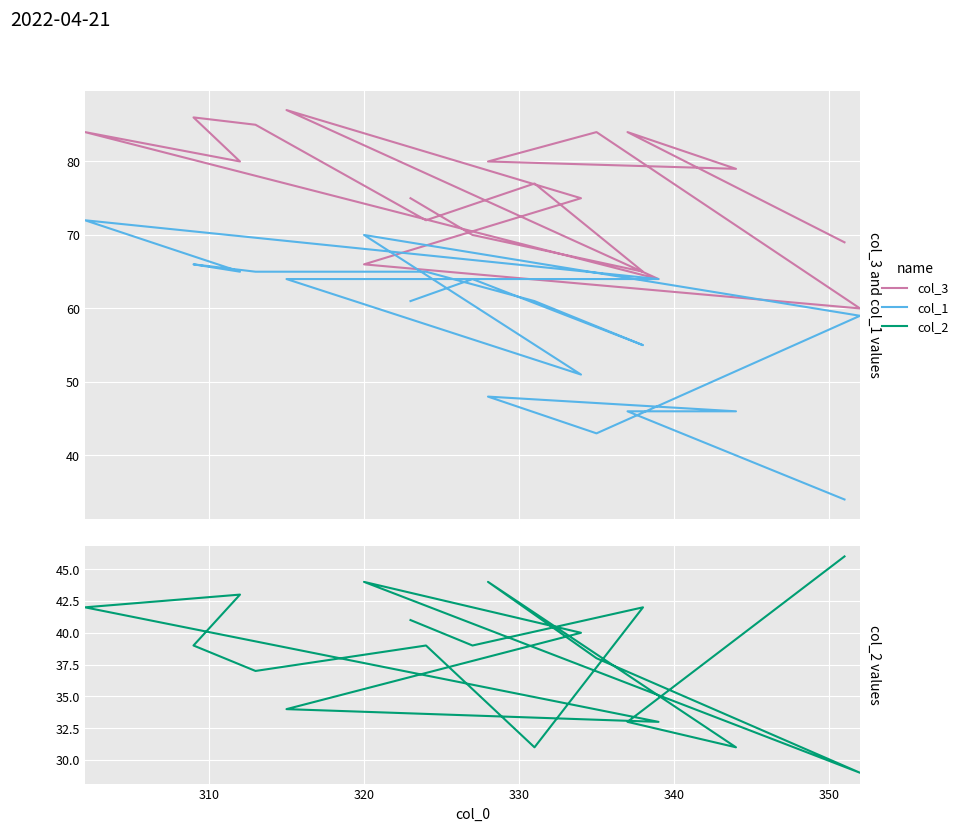

True or false: col_2 has a value of 10 at 330.

False